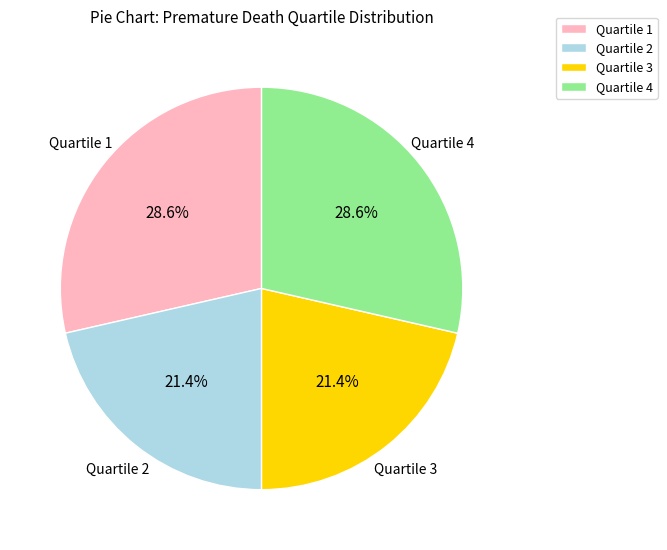

How many segments does this pie chart have?

4